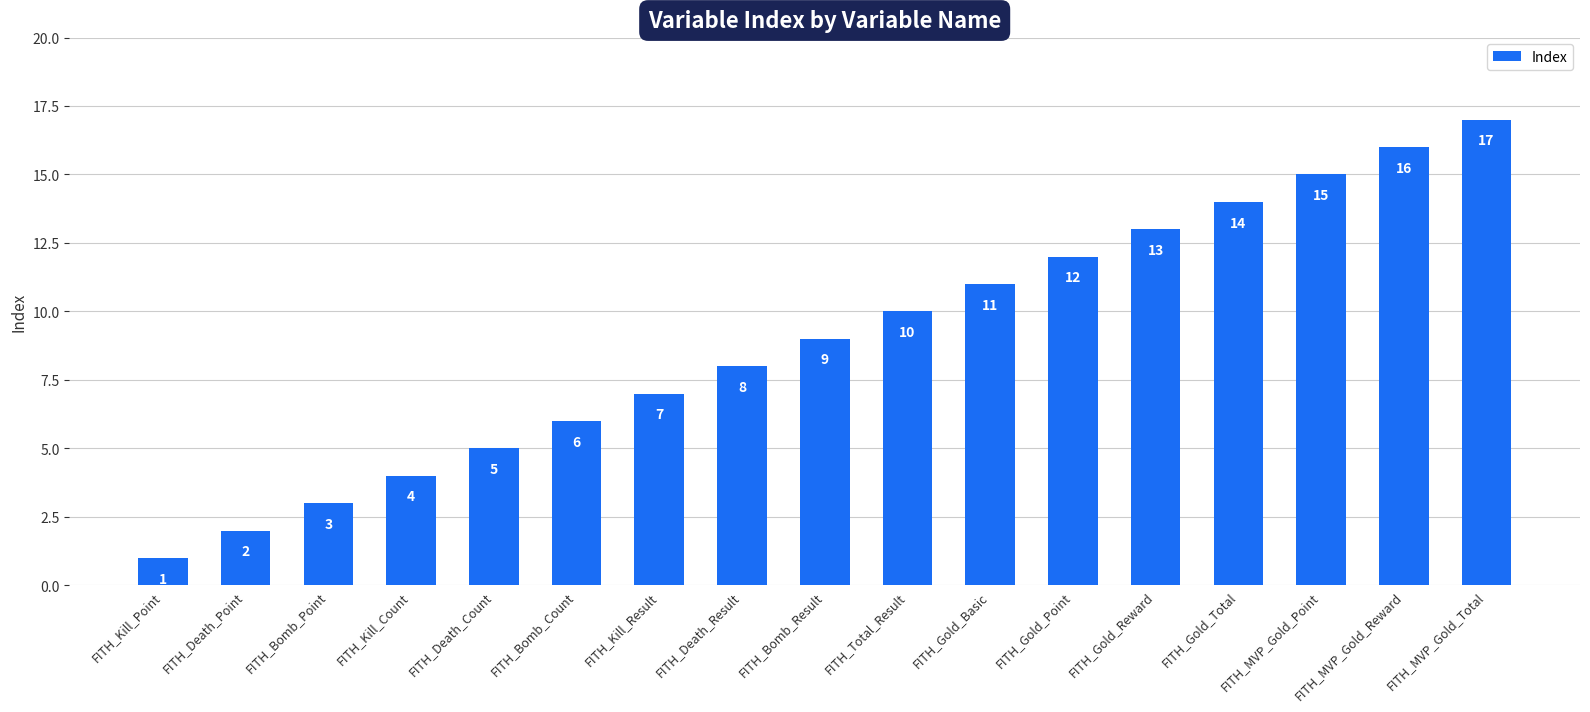

What is the label of the 10th bar from the left?

FITH_Total_Result